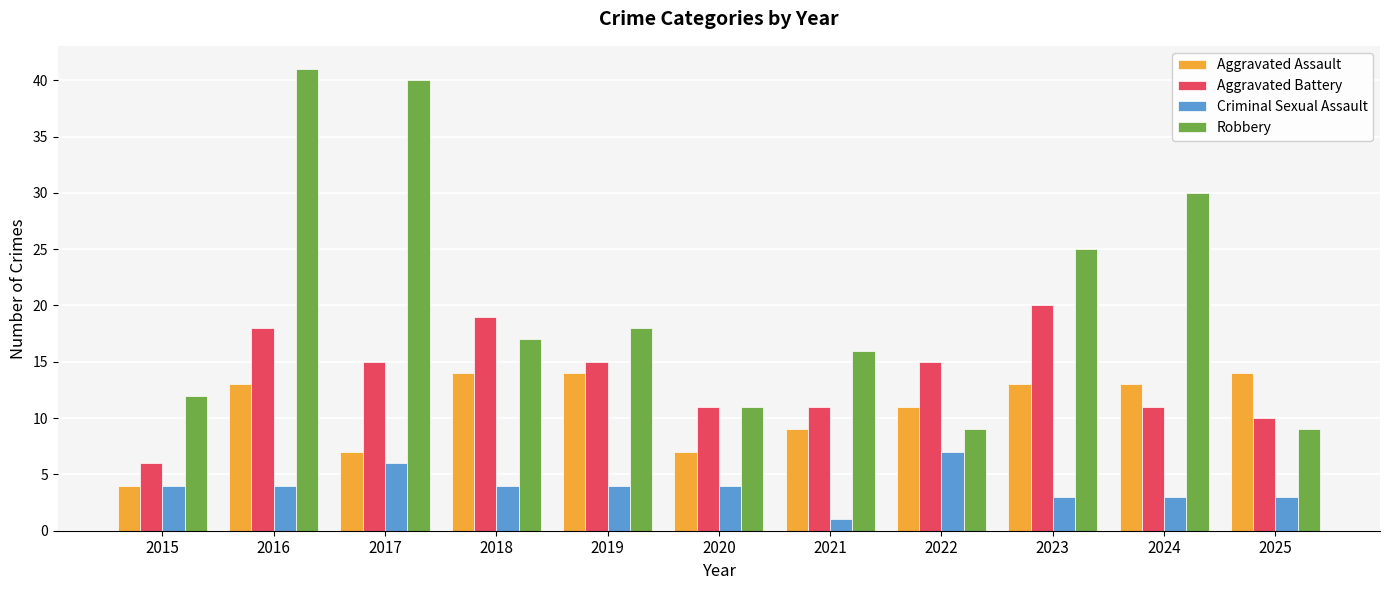

At which category does the chart reach its minimum across all series?

2021